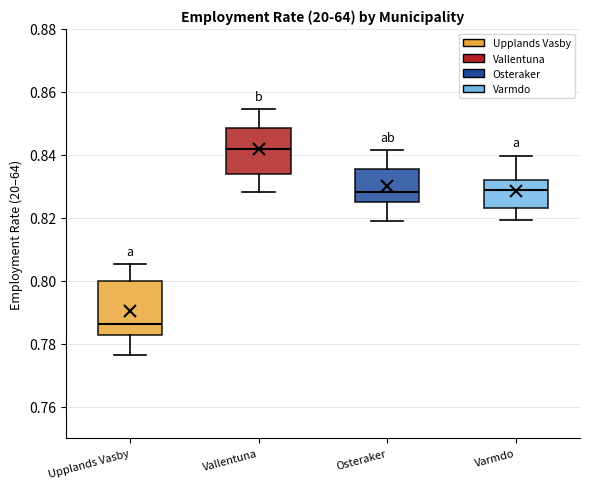

Which box is the tallest, from its lower edge to its upper edge?

Upplands Vasby